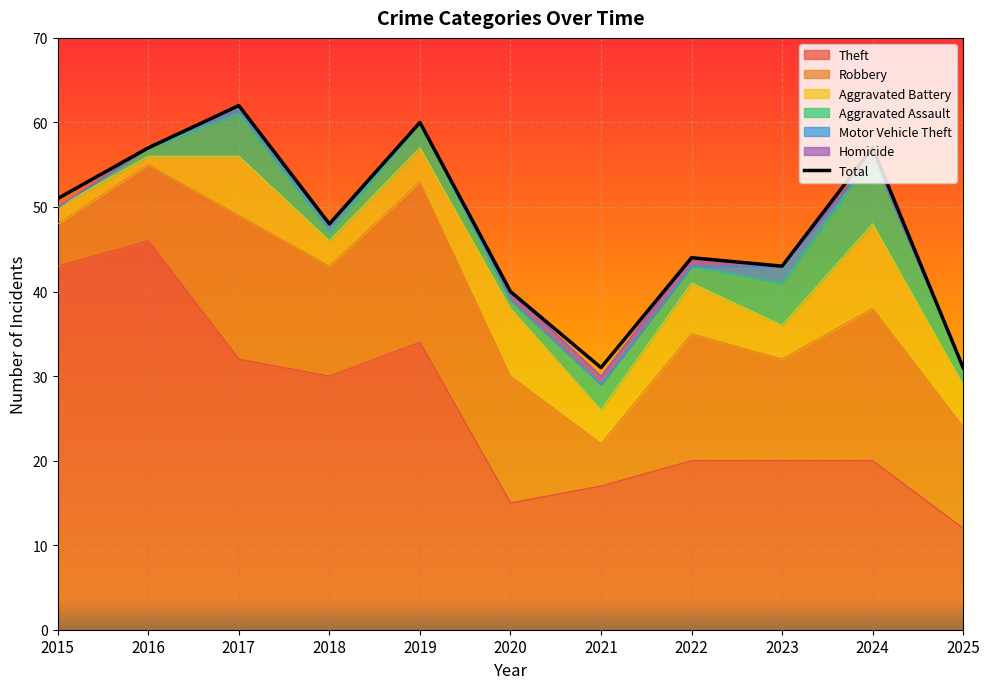

Which series has the widest spread of values?

Theft